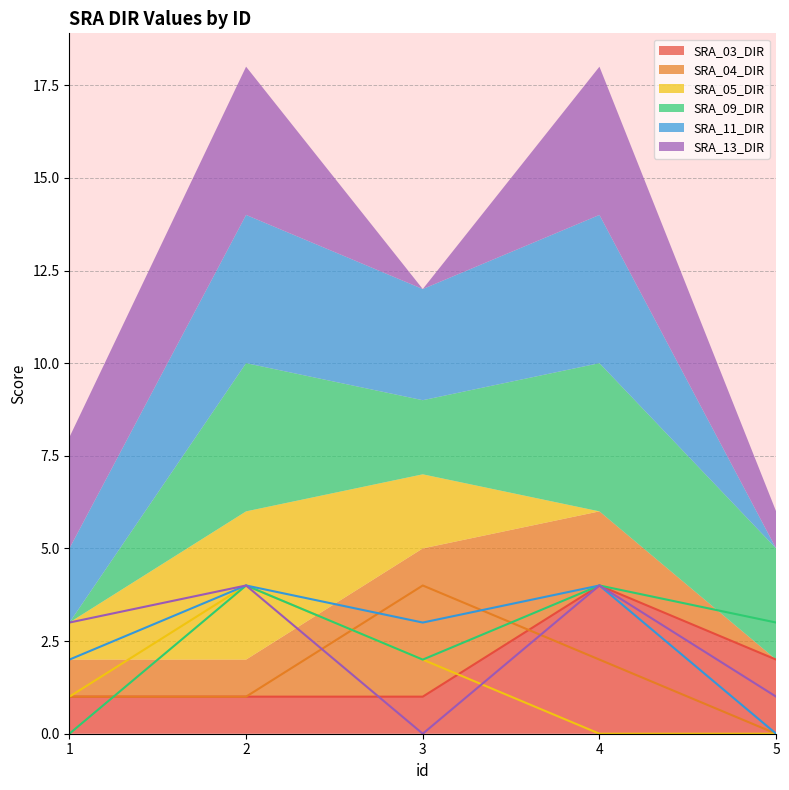

What is the maximum value for SRA_03_DIR?

4